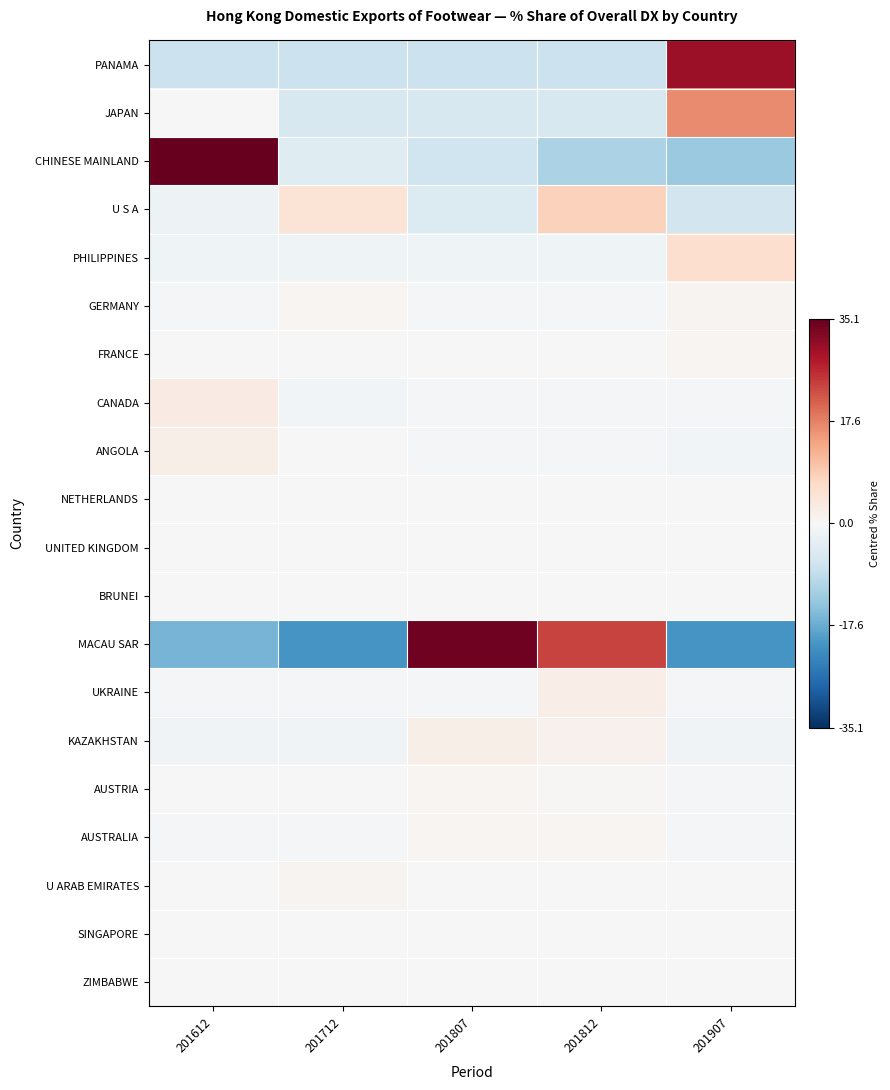

At which category is the sum across all series the highest?

201612